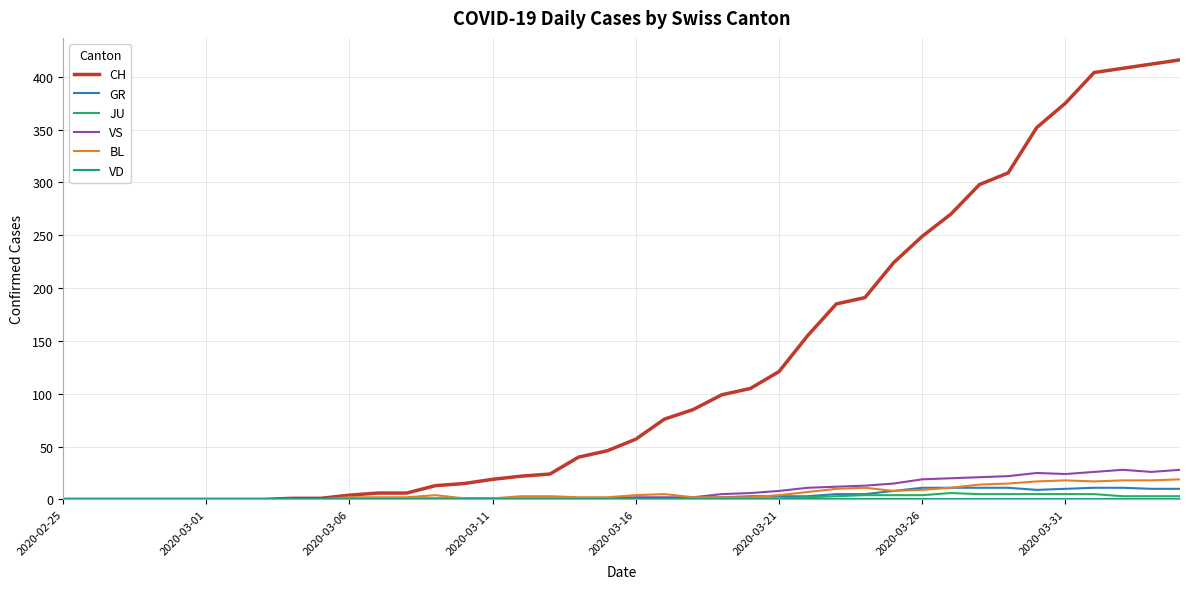

What is the maximum value shown in the chart?

416